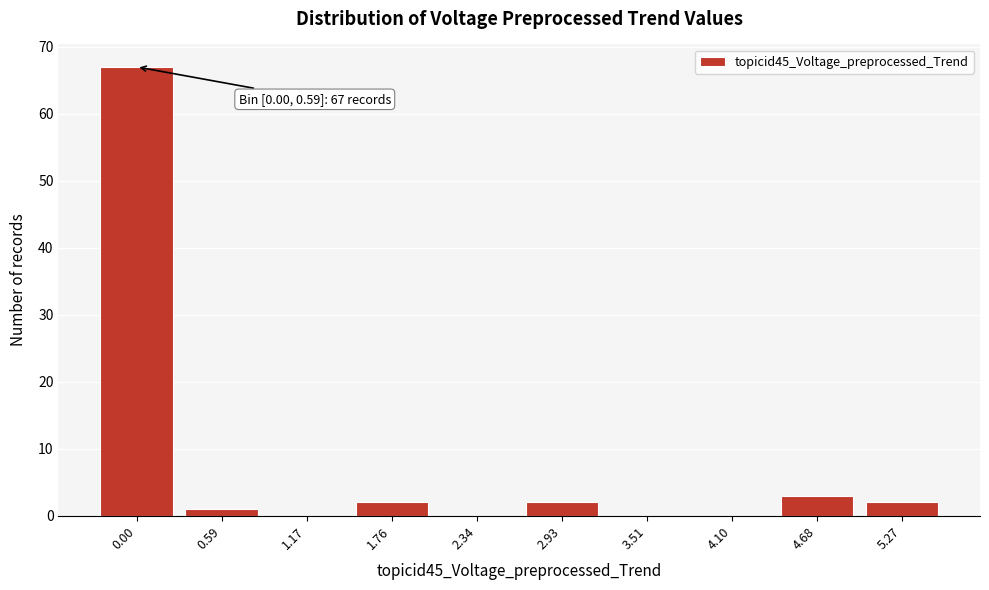

Reading left to right, what are all the values shown in this chart?

0.00=67	0.59=1	1.17=0	1.76=2	2.34=0	2.93=2	3.51=0	4.10=0	4.68=3	5.27=2